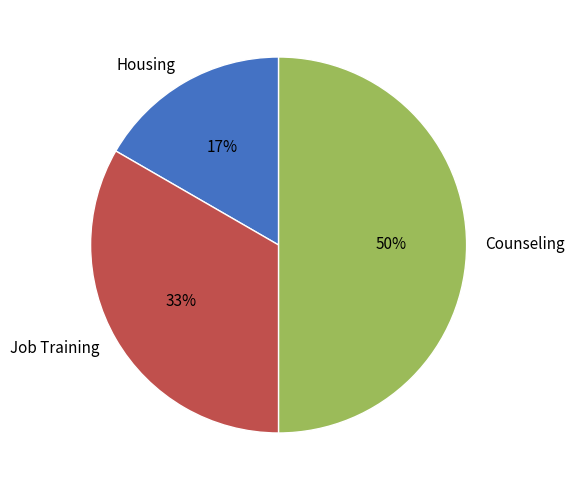

To the nearest percent, what is the difference between the largest and smallest slice percentages?

33%